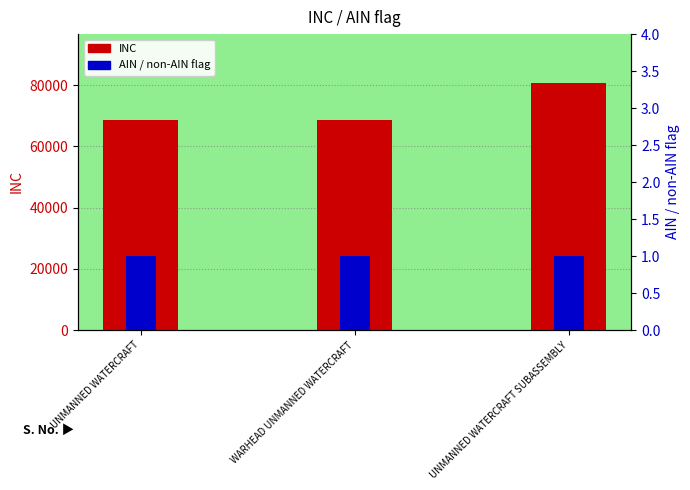

Which category has the lowest value across all series?

UNMANNED WATERCRAFT